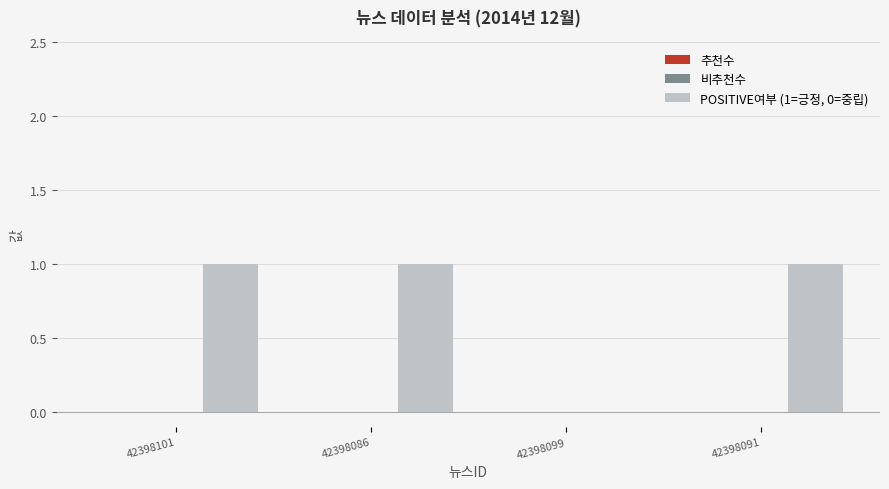

What is the sum of all values?

3